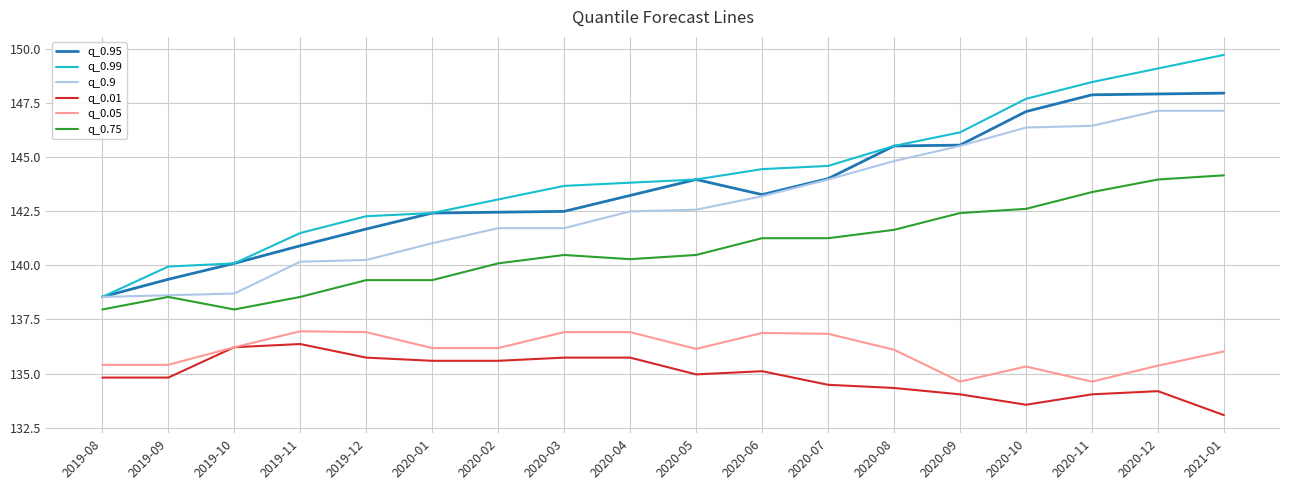

True or false: q_0.9 has a value of 138.7 at 2019-10.

True